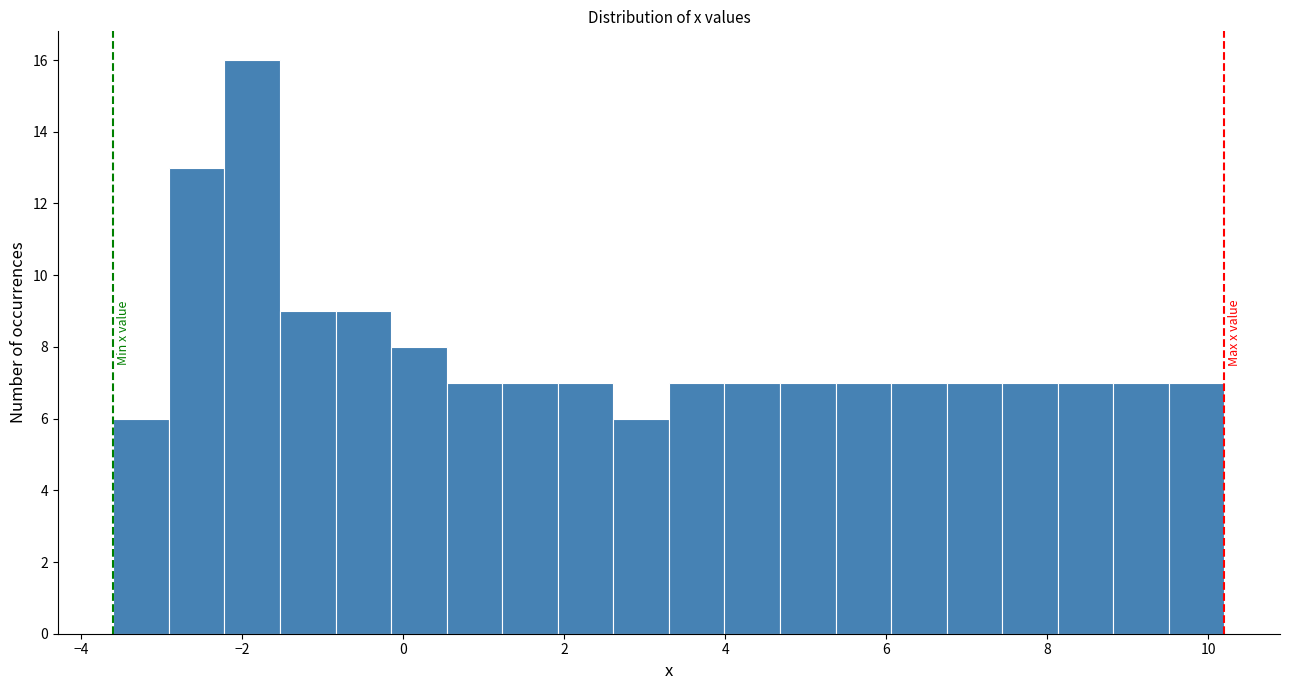

Read against the x-axis, roughly where is the centre of the tallest bar?

-1.8